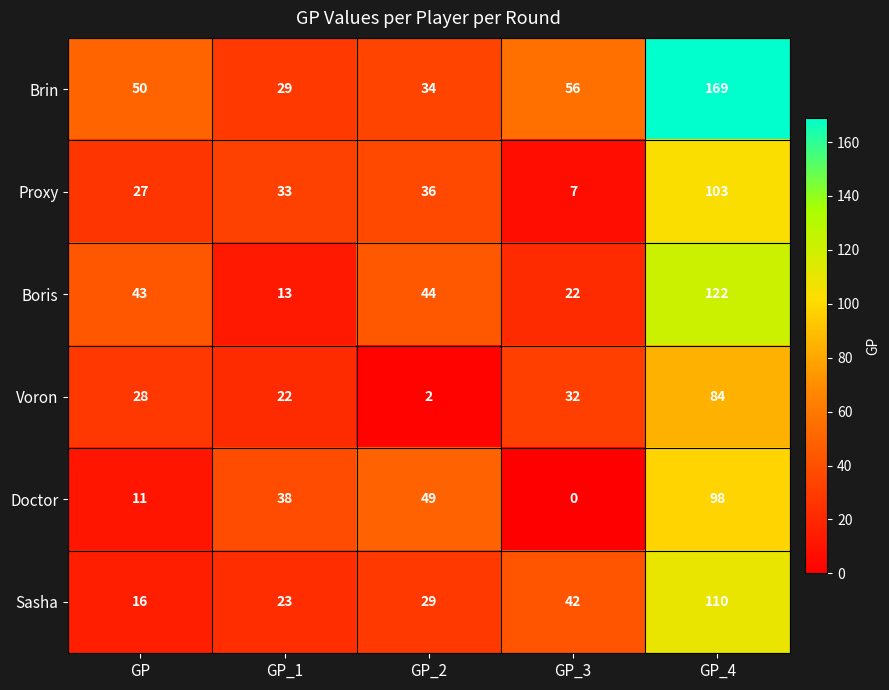

Reading right to left, transcribe all the data shown in this chart.

Brin: 169	56	34	29	50
Proxy: 103	7	36	33	27
Boris: 122	22	44	13	43
Voron: 84	32	2	22	28
Doctor: 98	0	49	38	11
Sasha: 110	42	29	23	16